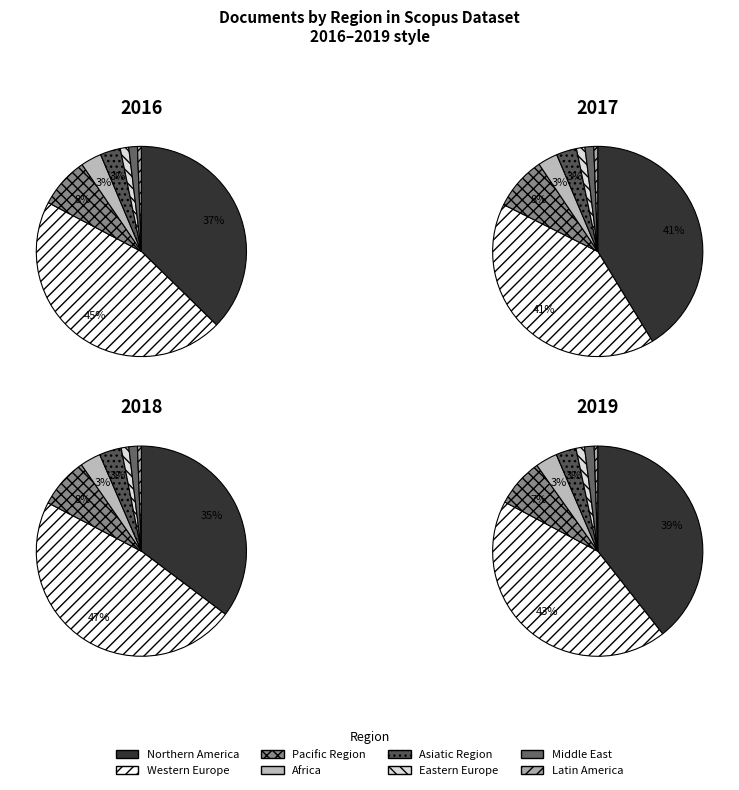

How many slices are in this pie chart?

8